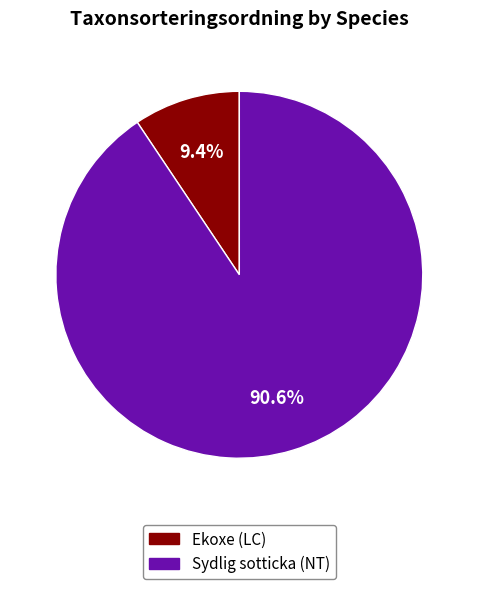

Which slice is the largest?

Sydlig sotticka (NT)